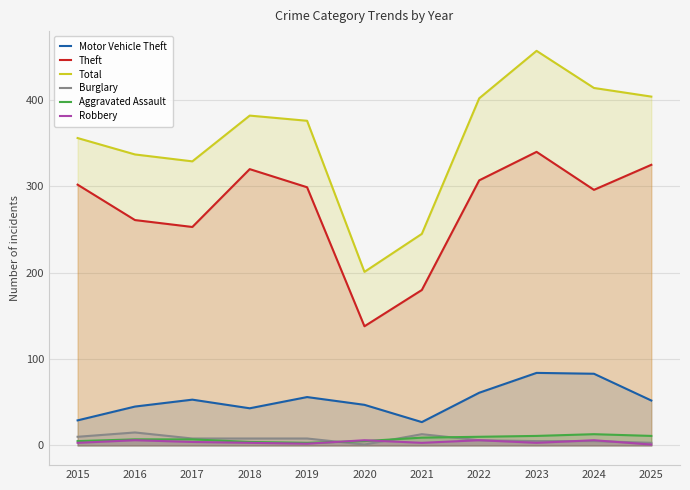

True or false: Theft and Aggravated Assault cross at least once.

False